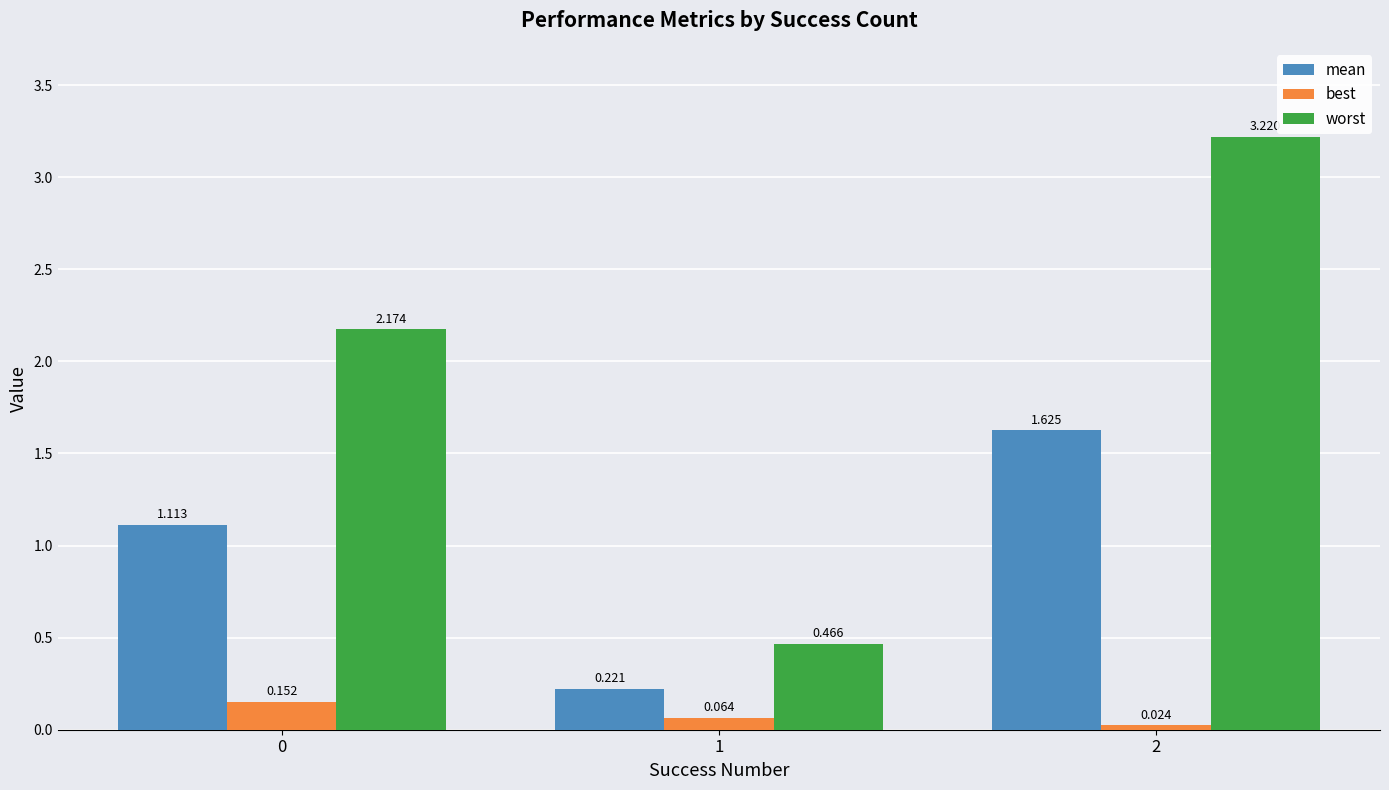

At which category is the sum across all series the highest?

2